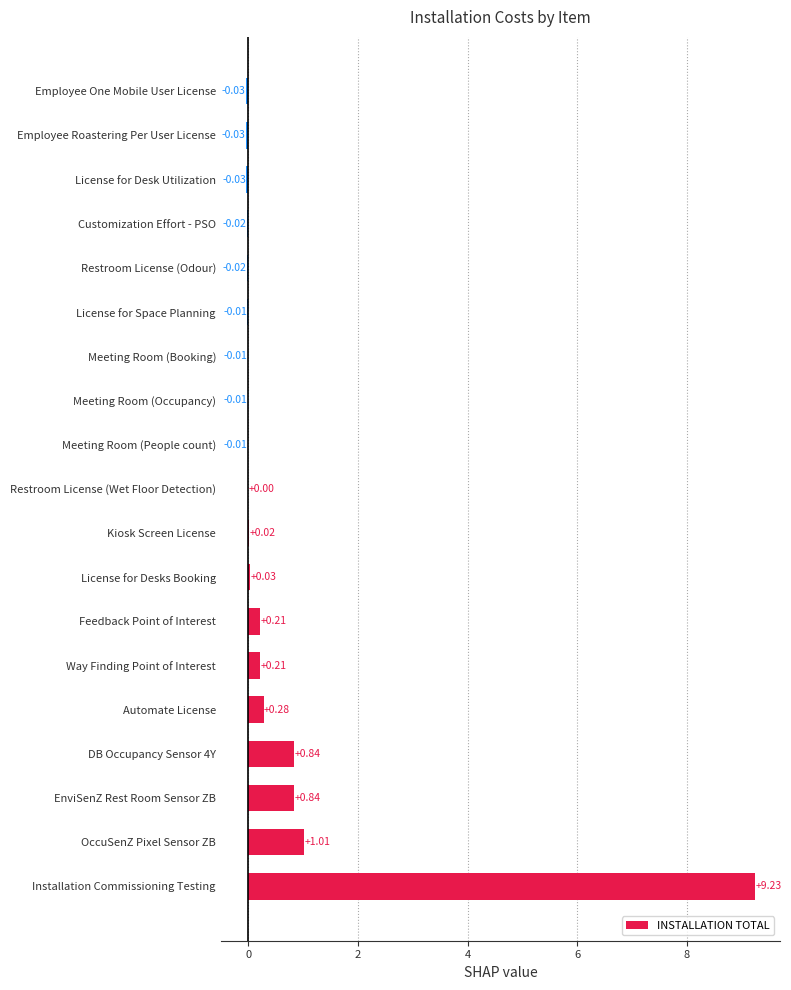

Which has a higher value, Way Finding Point of Interest or Restroom License (Wet Floor Detection)?

Way Finding Point of Interest